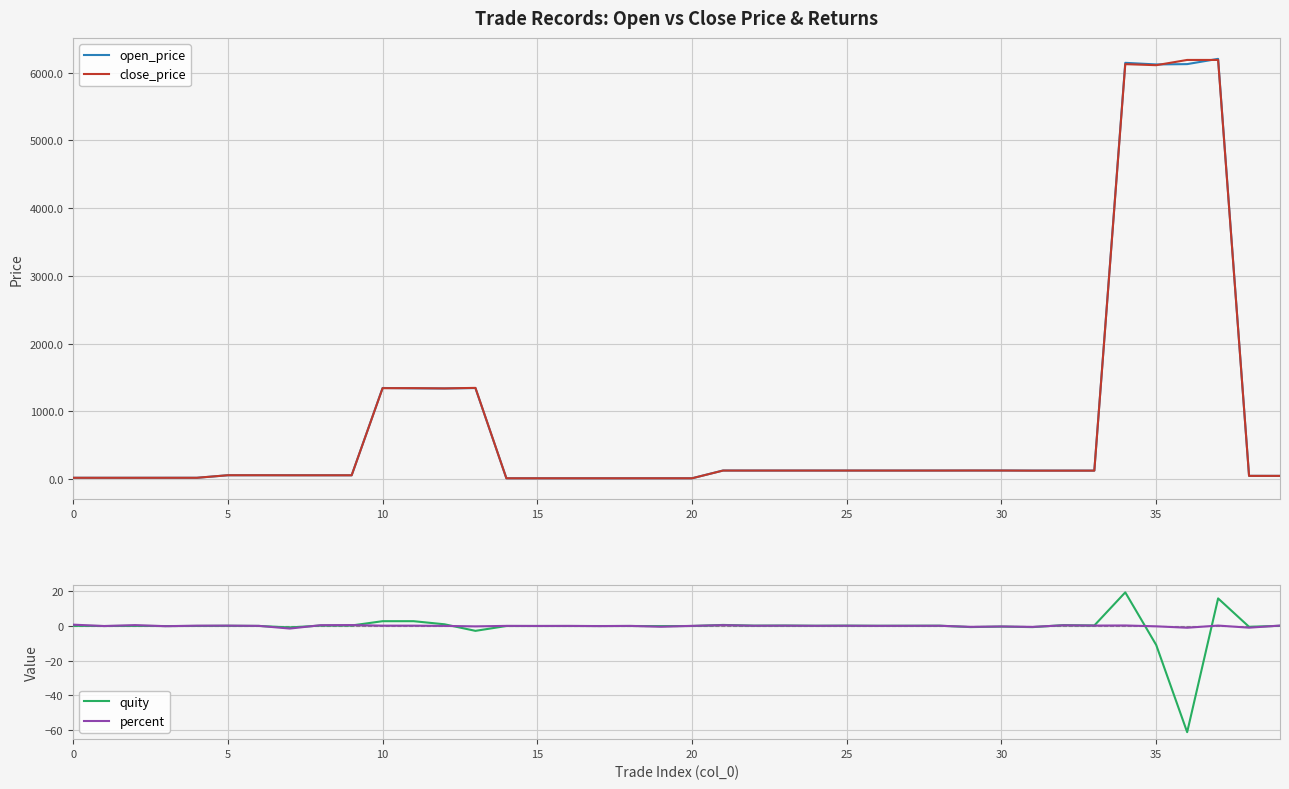

What is the label of the 39th point from the left?

38